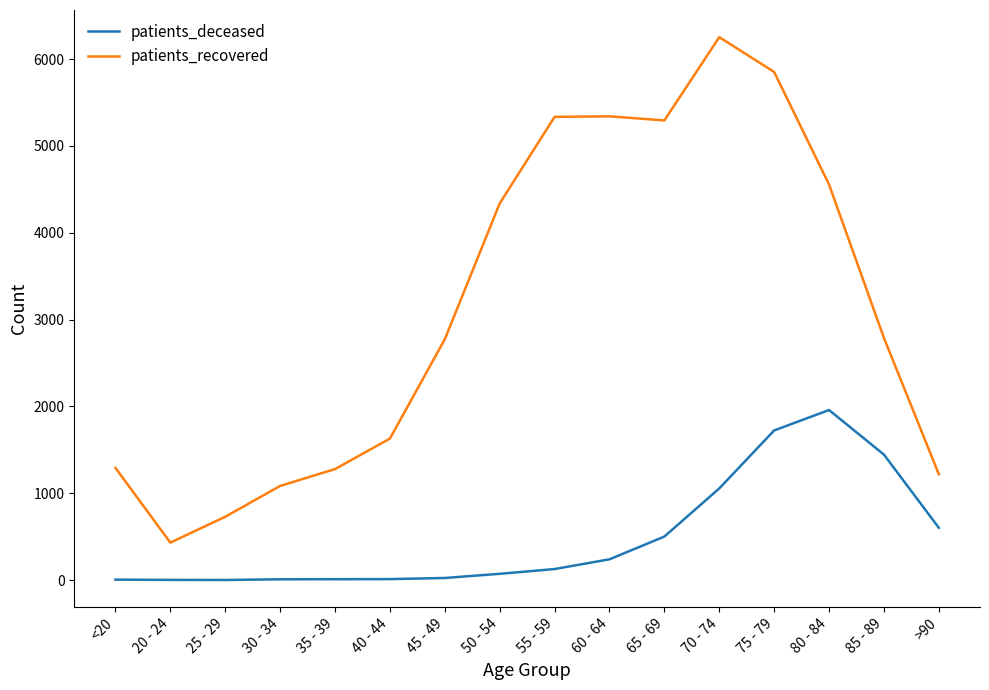

Rank the series by their average value, from lowest to highest.

patients_deceased, patients_recovered